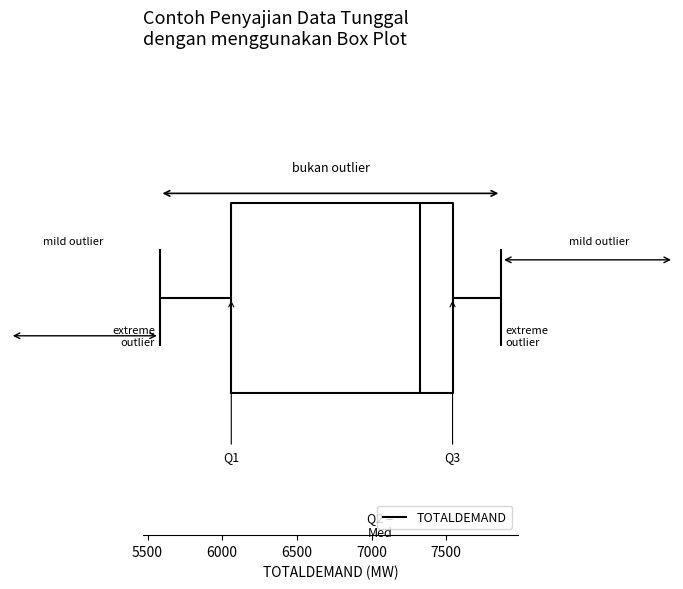

Read this box plot against the x-axis: the position of the median line, the range covered by the box, and the ends of both whiskers. The values are not printed on the chart, so give them approximately, as read against the axis.

median 7350, box 6050 to 7550, whiskers 5600 to 7850